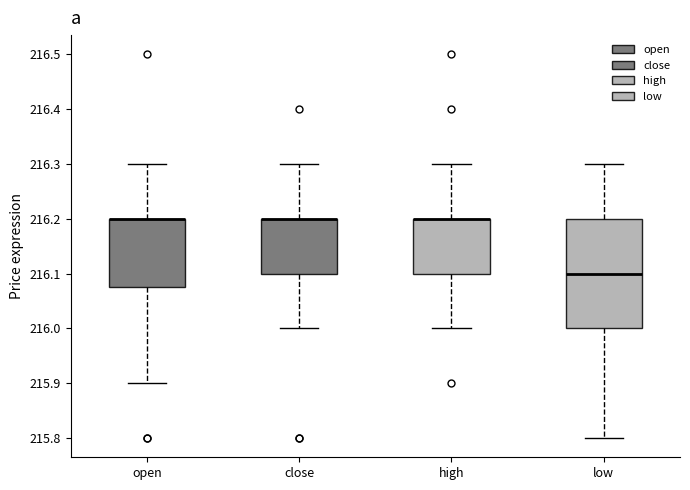

Comparing the boxes themselves (not the whiskers), which one is the tallest?

low